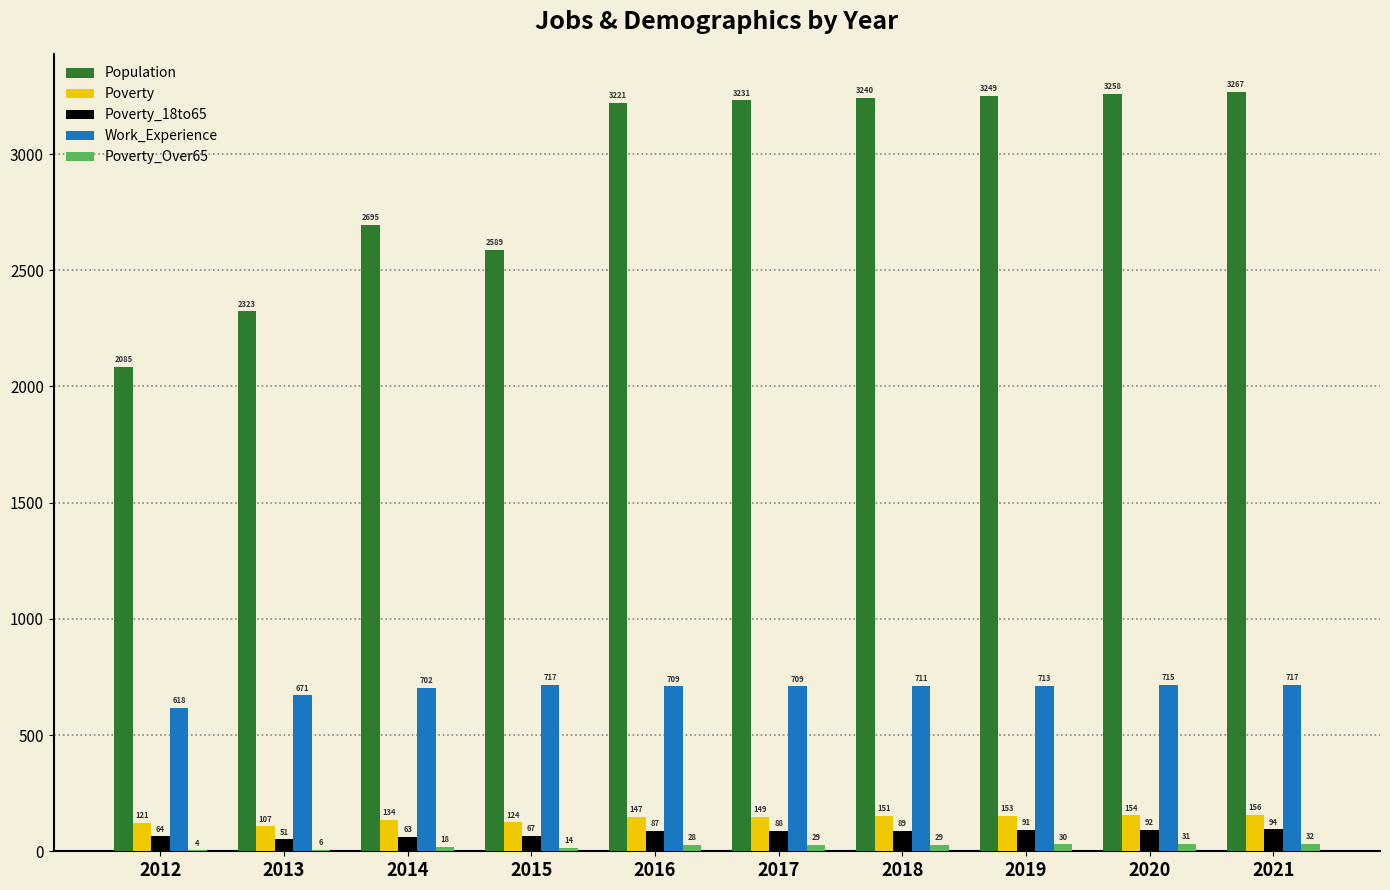

Where is Poverty nearest to the value 131?

2014